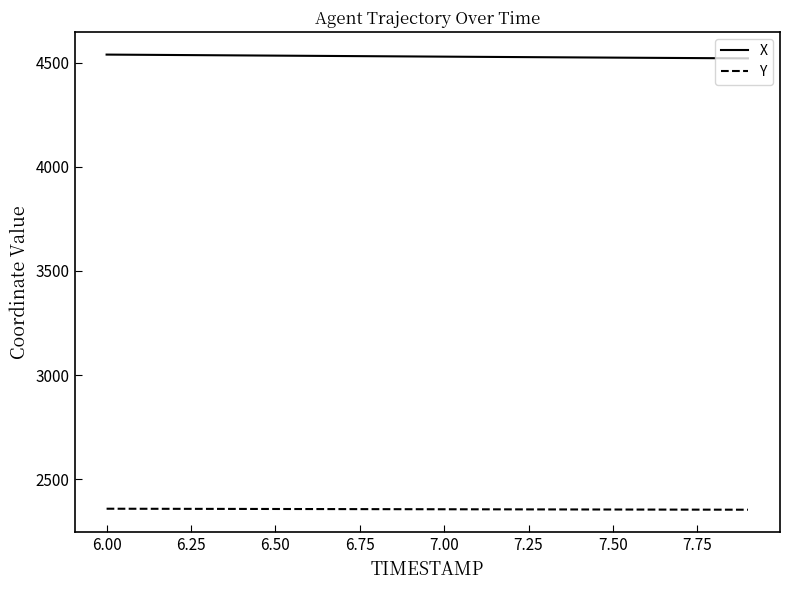

Does the chart display data point markers on the line(s)?

No